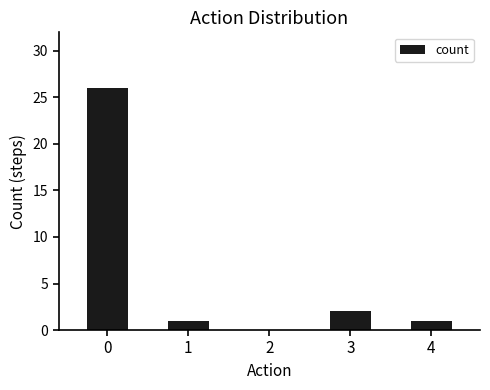

Reading right to left, extract all data points from this chart.

4=1	3=2	2=0	1=1	0=26